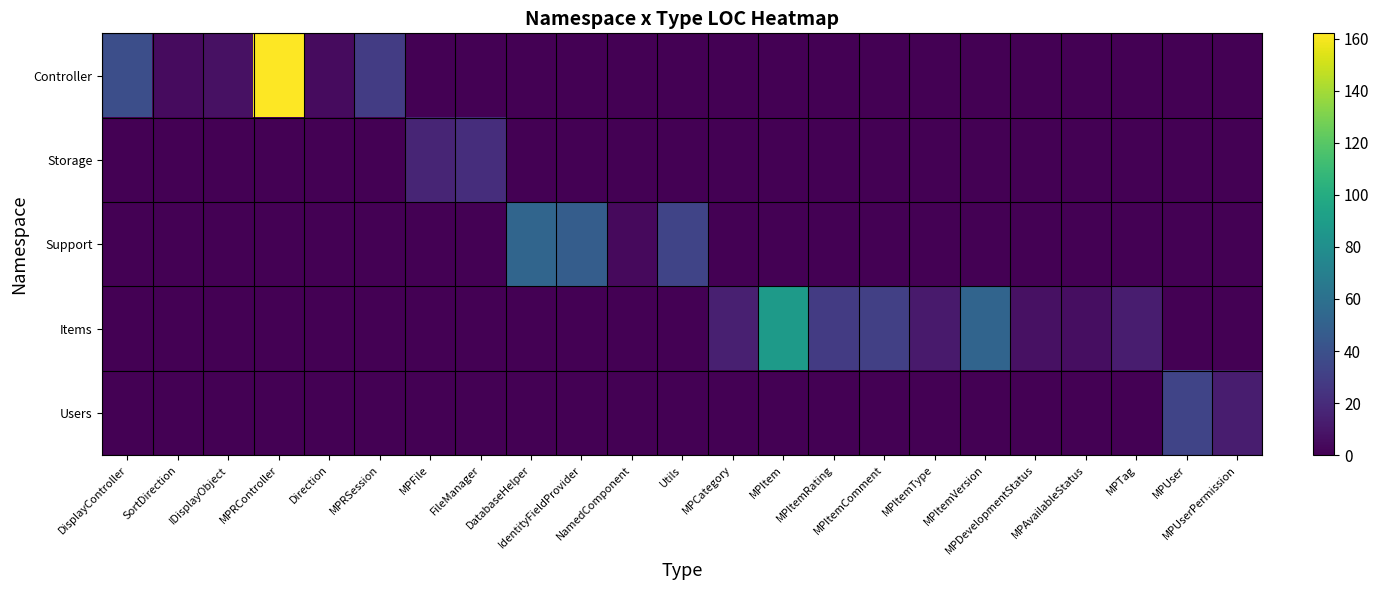

How many distinct data groups are displayed?

5